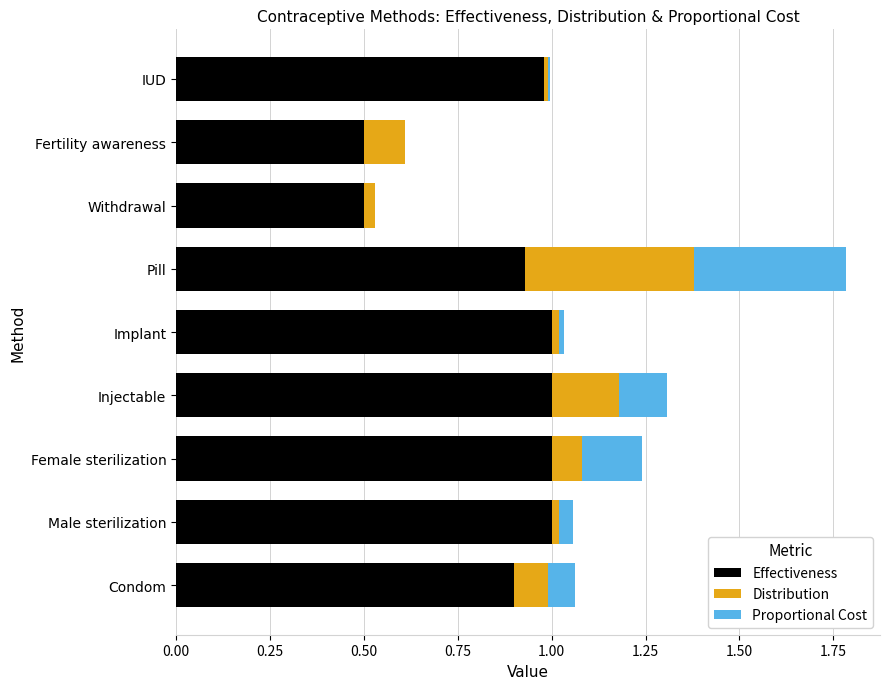

How many categories are shown in the chart?

9